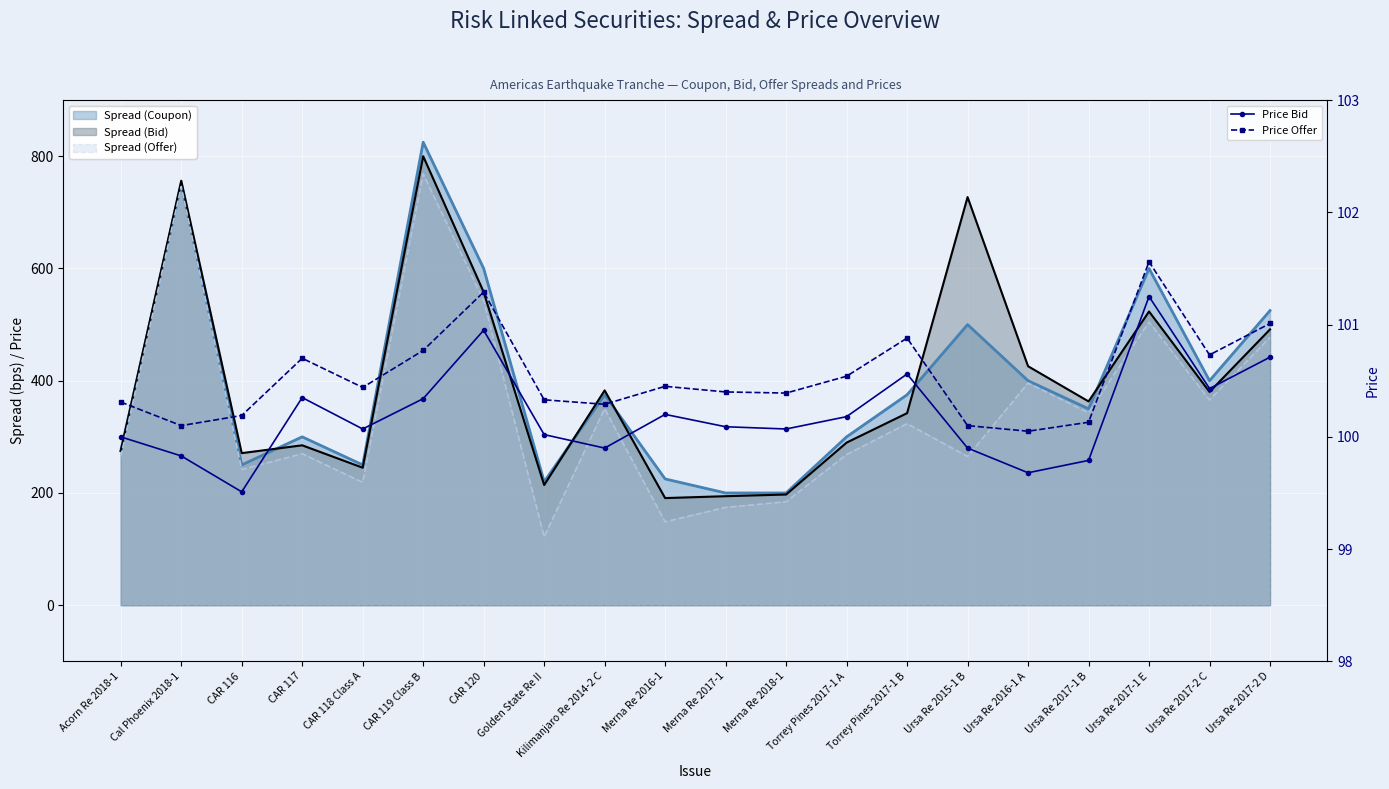

What is the minimum value shown in the chart?

99.5